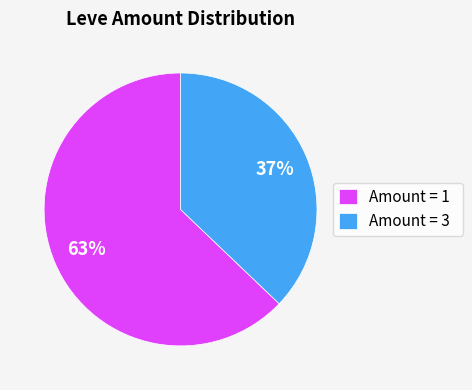

Which has a higher value, Amount = 3 or Amount = 1?

Amount = 1